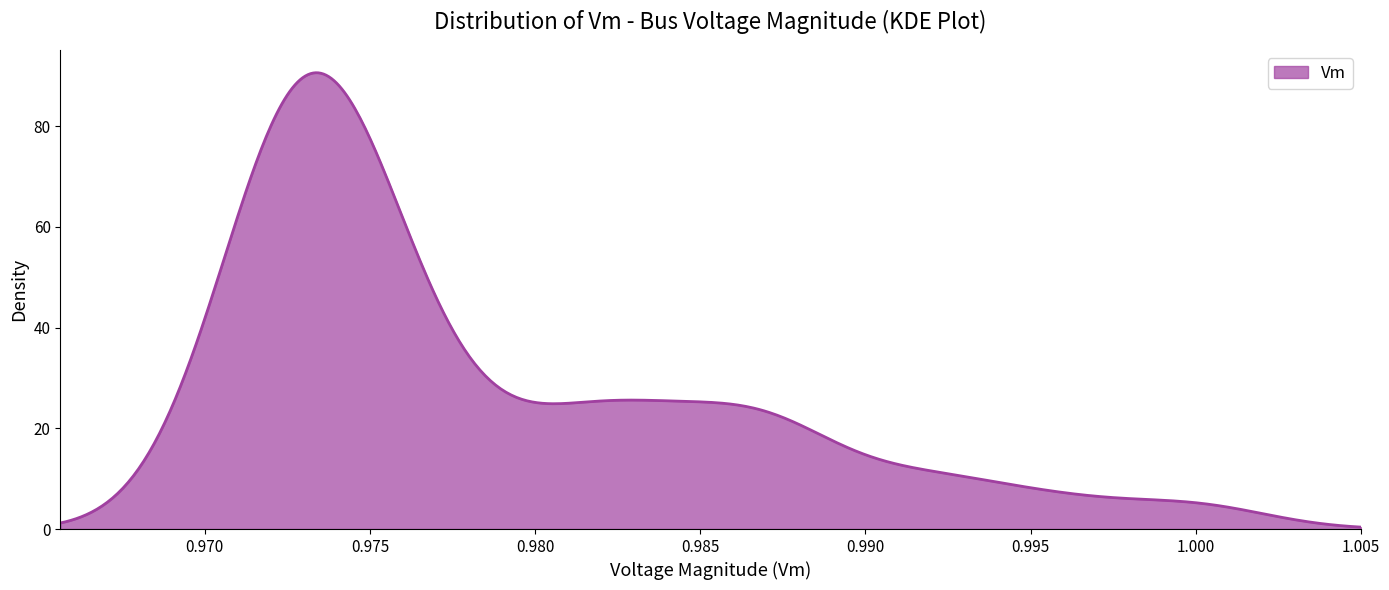

Does the chart display data point markers on the line(s)?

No